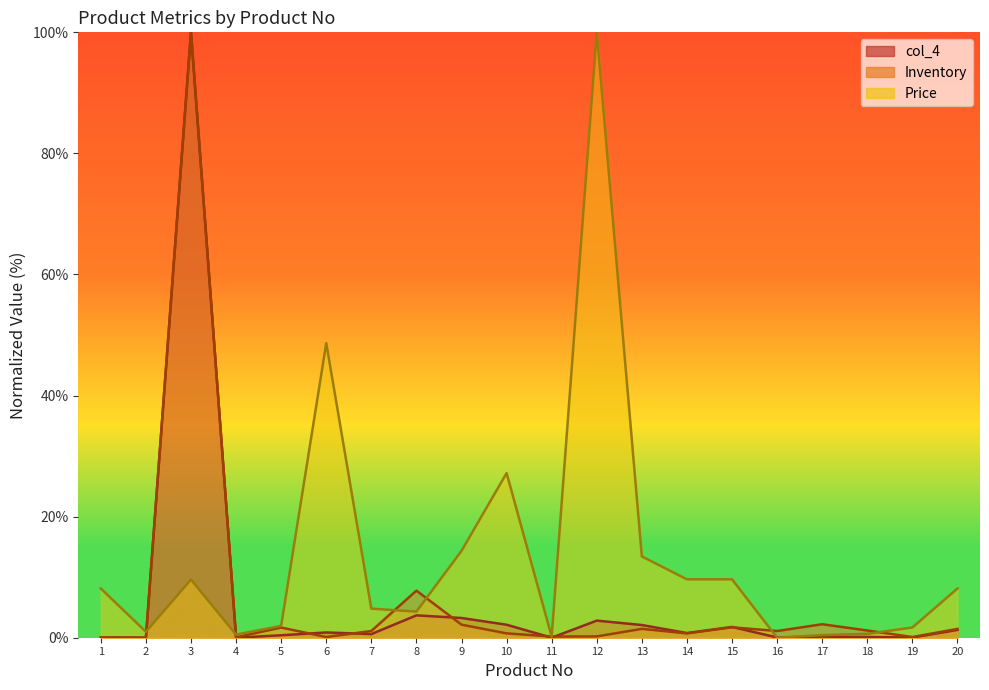

Does the chart display data point markers on the line(s)?

No